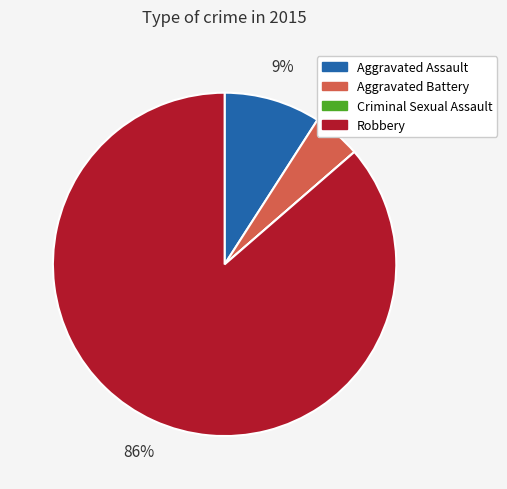

The Aggravated Battery slice represents 16% of the pie. True or false?

False